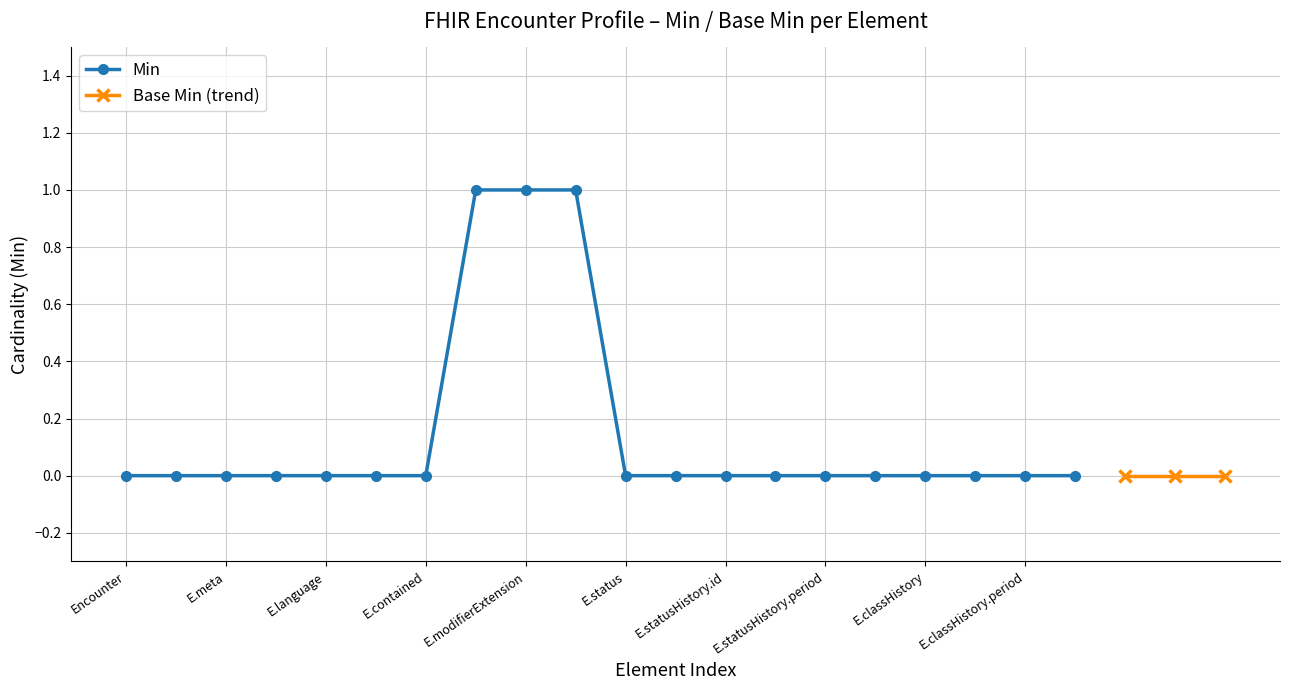

What is the sum of all values?

3